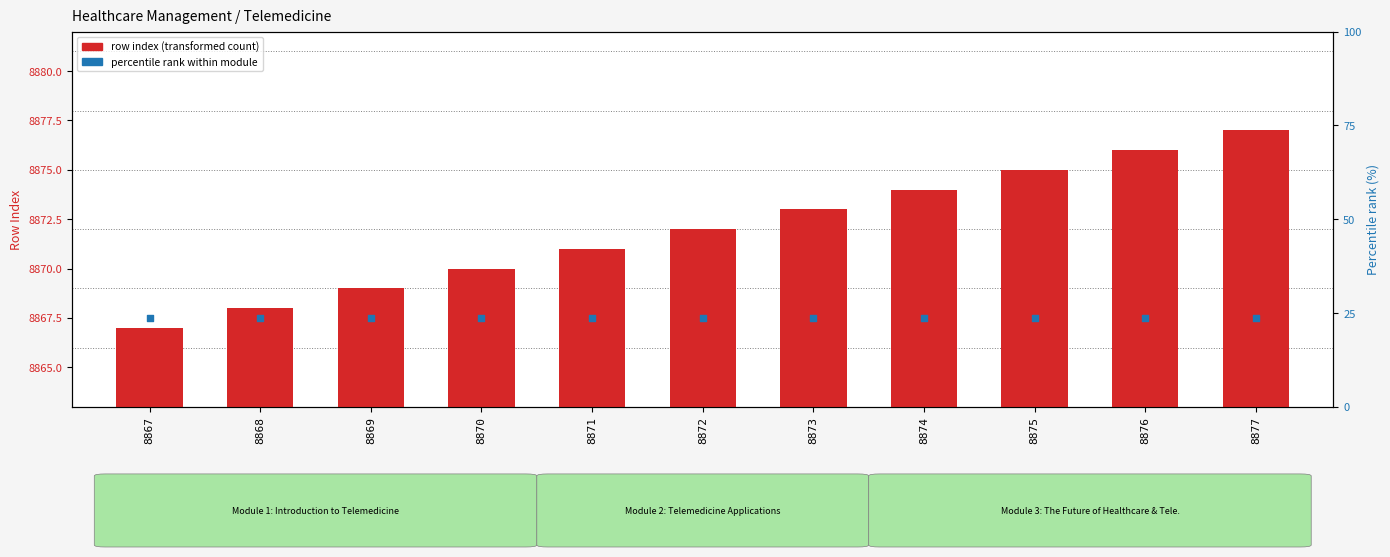

Which series reaches the minimum Y coordinate?

row index (transformed count)